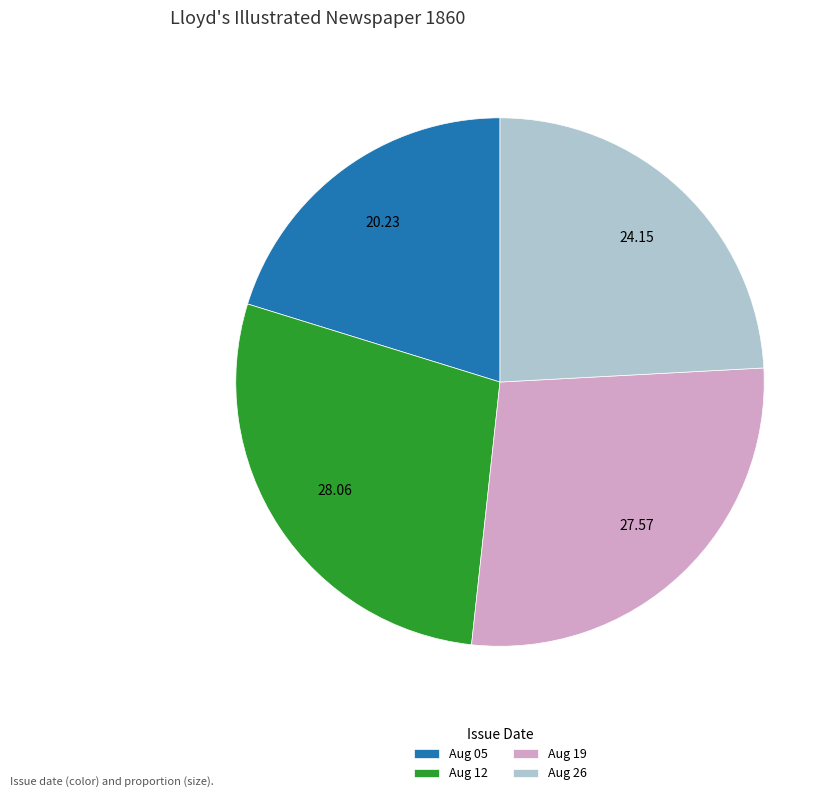

Do Aug 19 and Aug 26 together represent more than half of the pie?

Yes